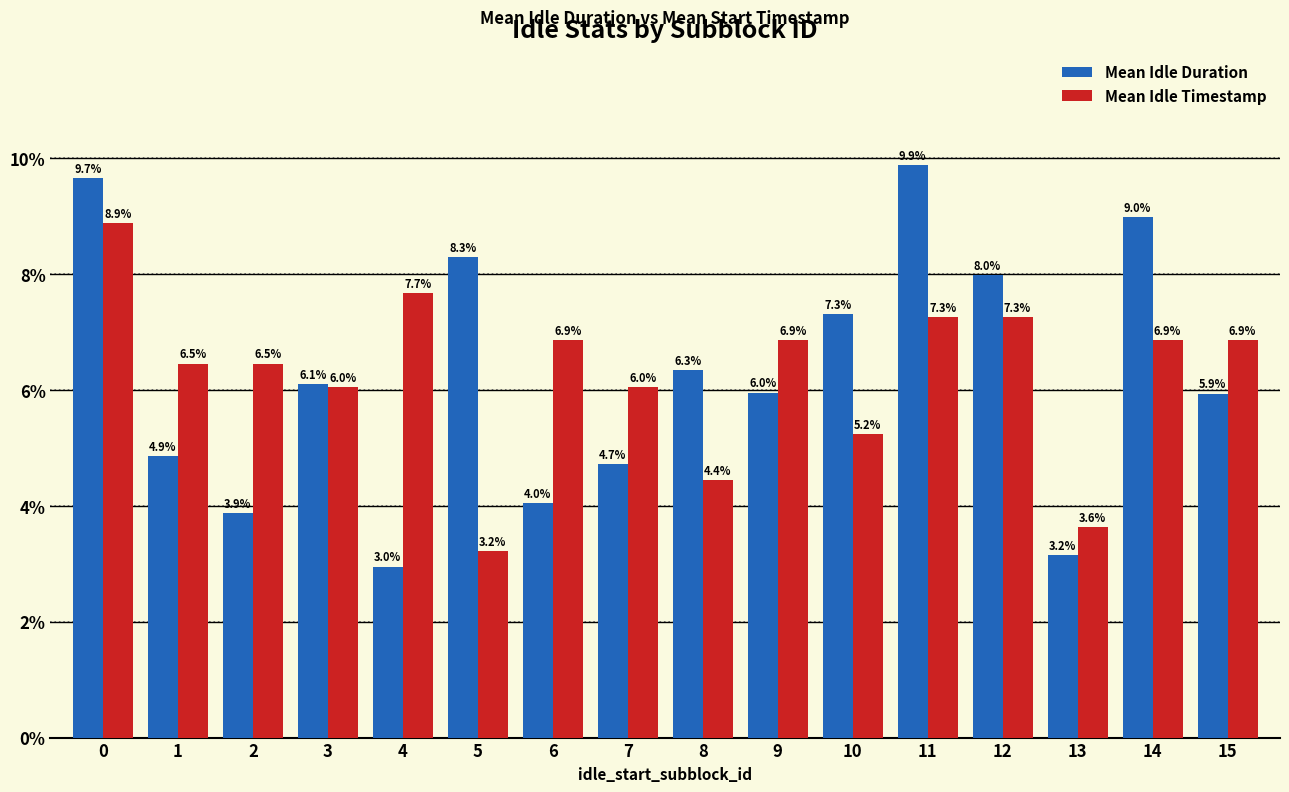

What is the minimum value shown in the chart?

3.0